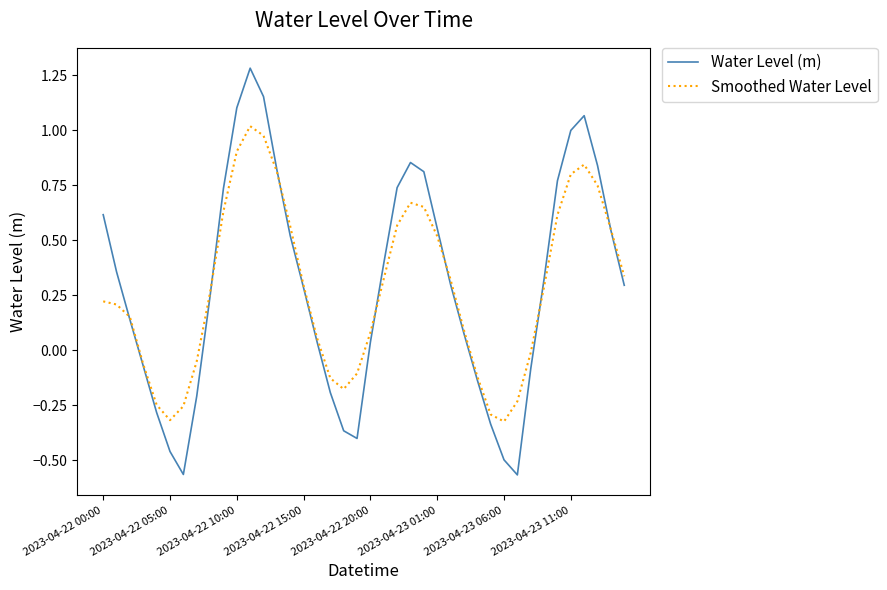

Which series has the widest spread of values?

Water Level (m)